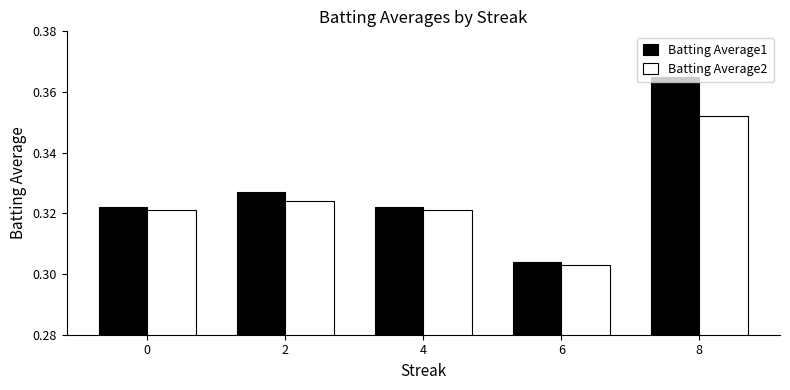

Is the value of Batting Average1 at 8 greater than the value of Batting Average2 at 2?

Yes